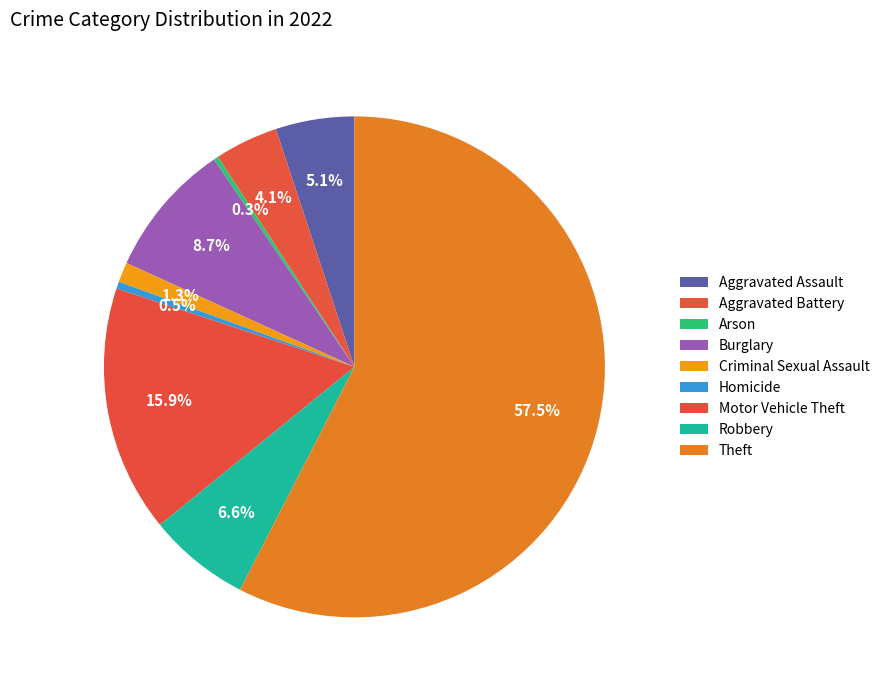

How many segments does this pie chart have?

9